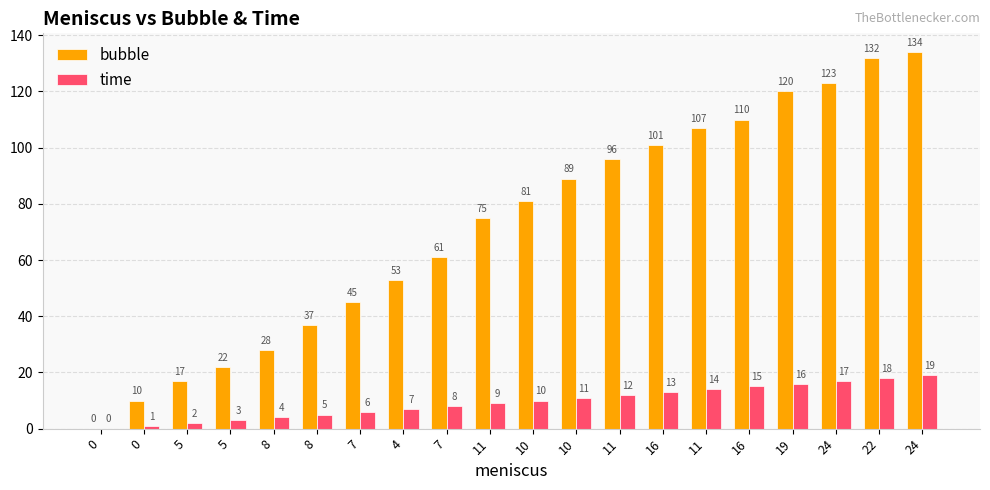

List the labels in order of time value, largest first.

24, 22, 24, 19, 16, 11, 16, 11, 10, 10, 11, 7, 4, 7, 8, 8, 5, 5, 0, 0